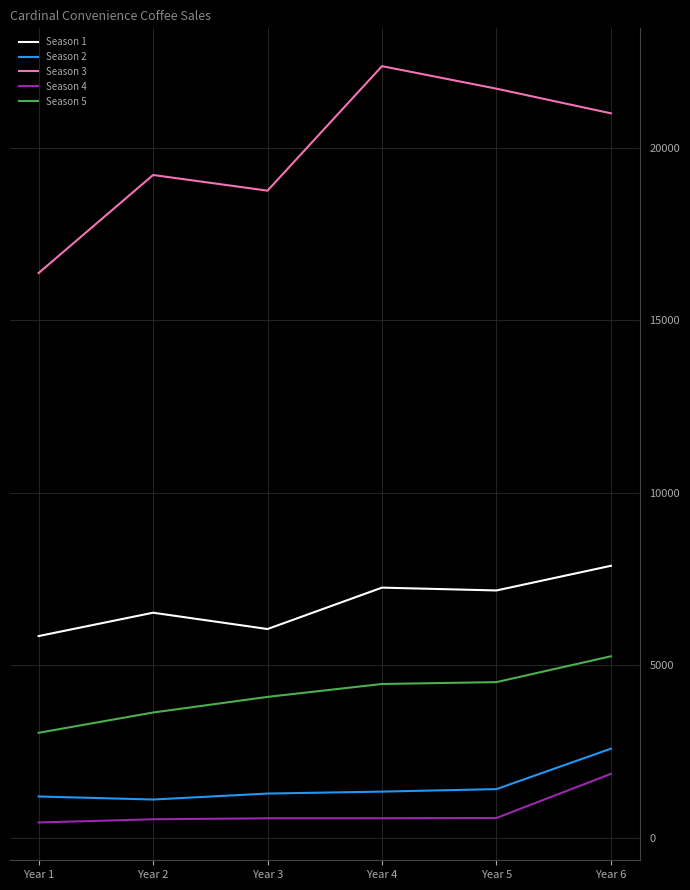

What is the maximum value shown in the chart?

22367.0